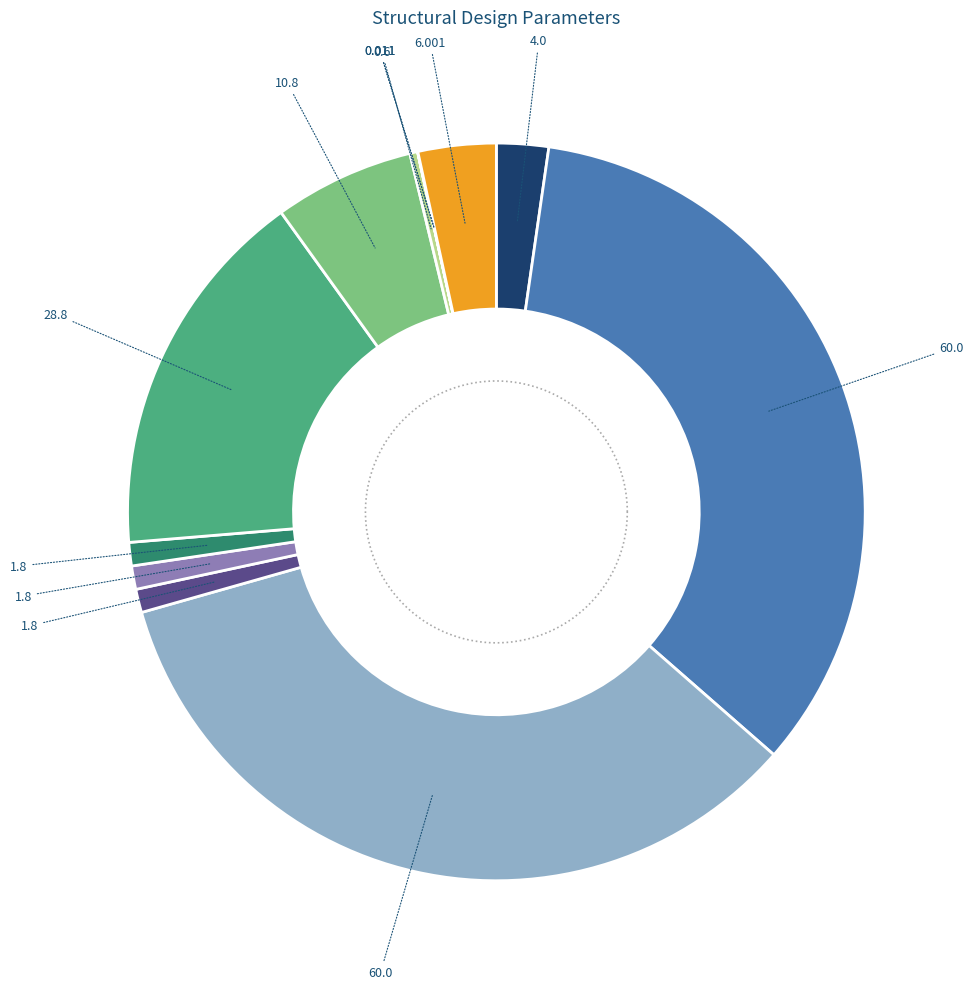

True or false: fy (kip/in²) accounts for 34% of the total.

True